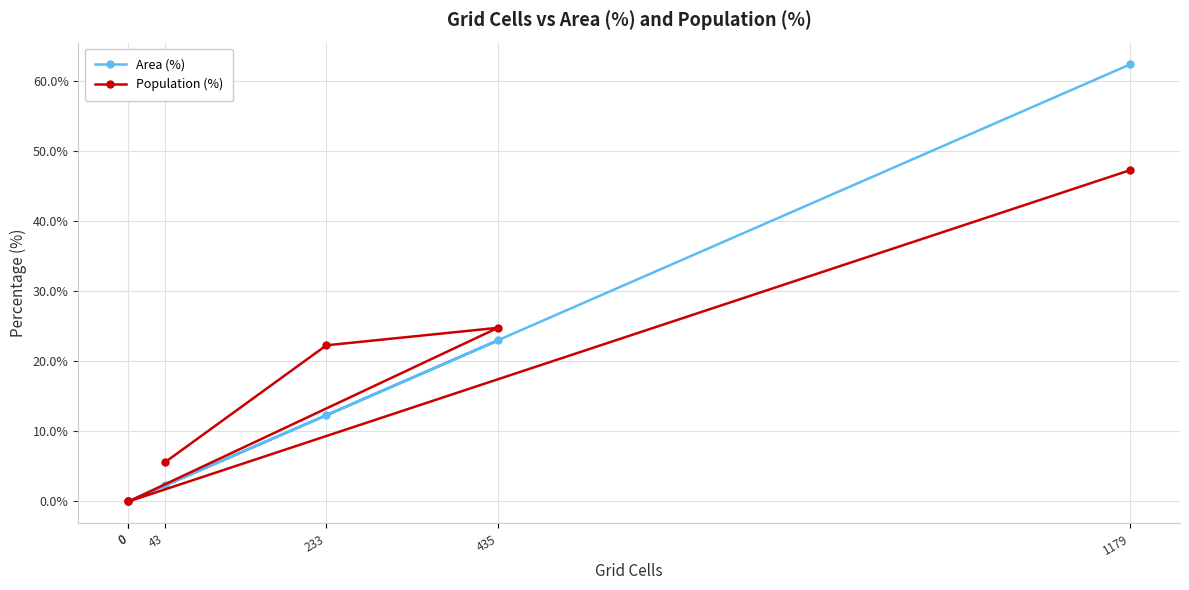

What is the total value across all series at 43?

7.9